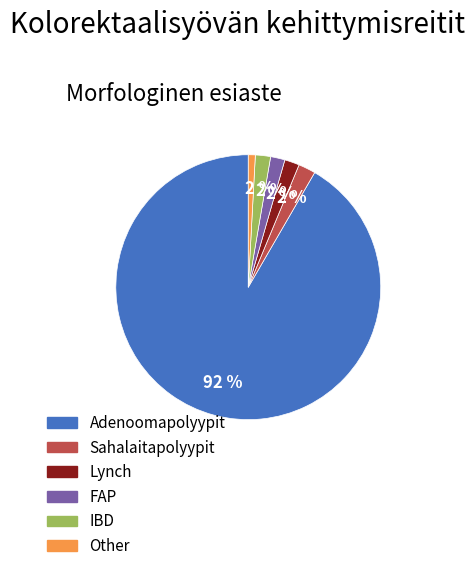

Is there a majority slice in this chart?

Yes